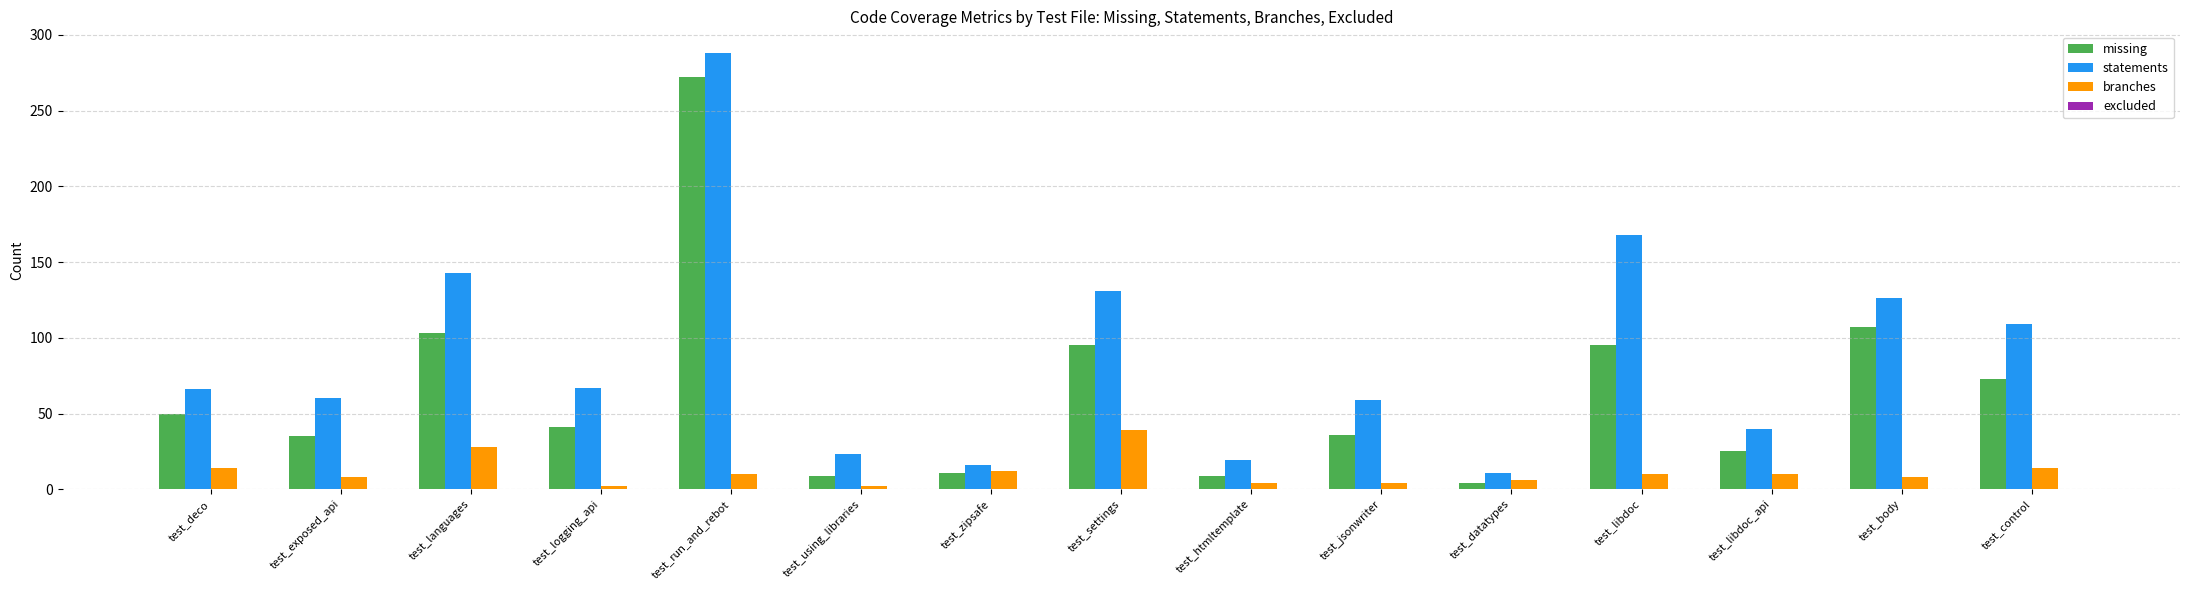

Rank the series by their maximum value, from lowest to highest.

branches, missing, statements